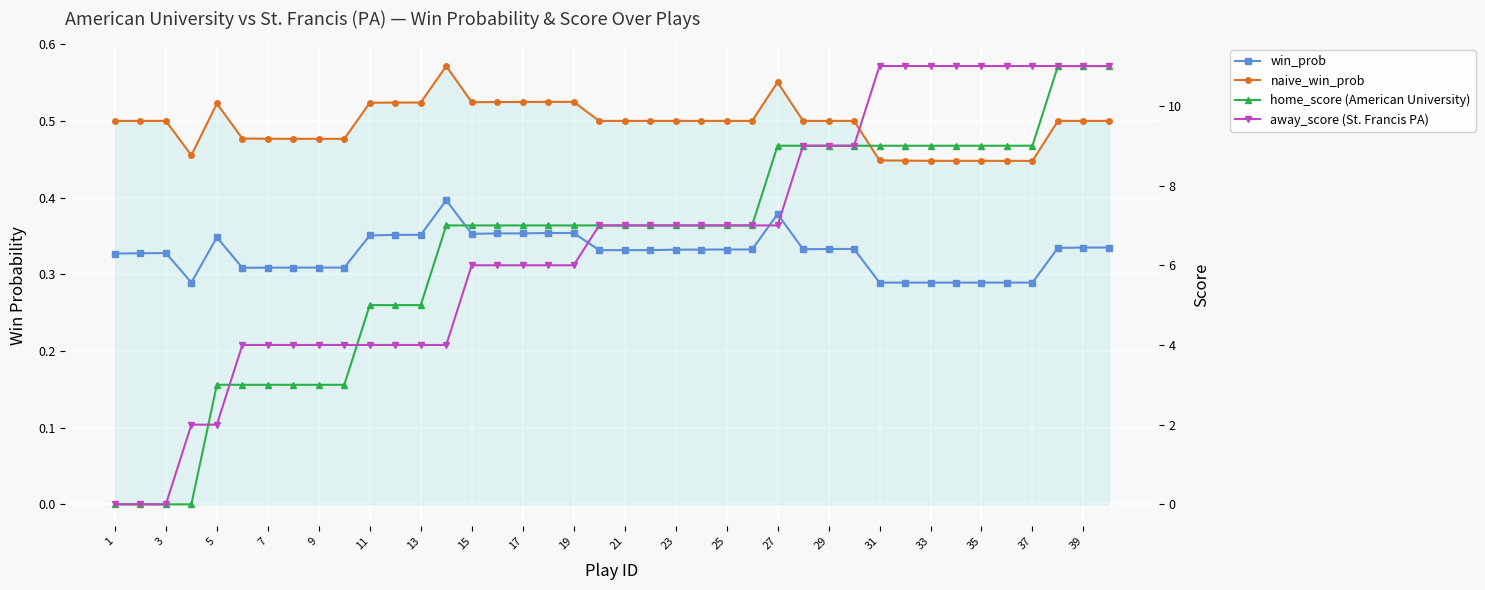

Which series has the largest total across all categories?

away_score (St. Francis PA)